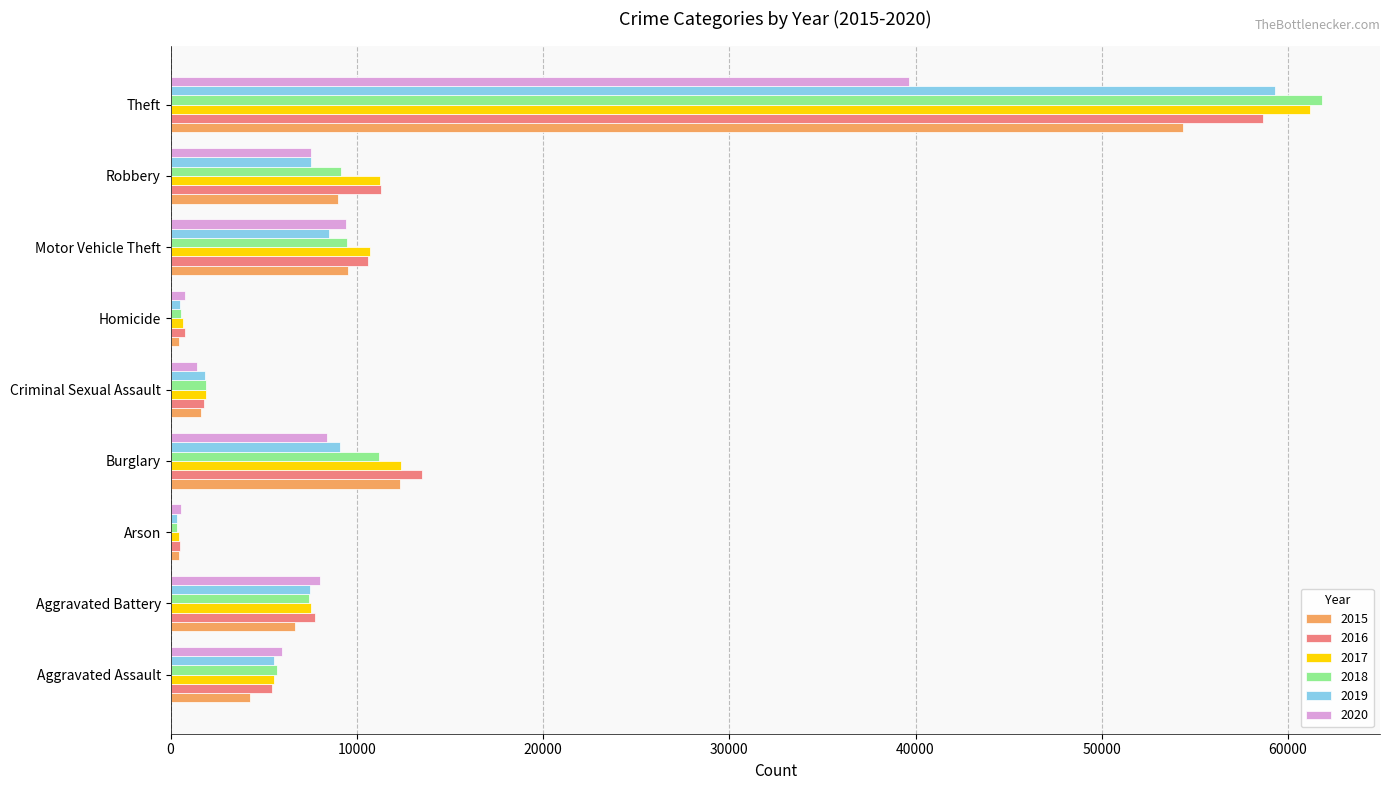

Which label corresponds to the largest value in the chart?

Theft